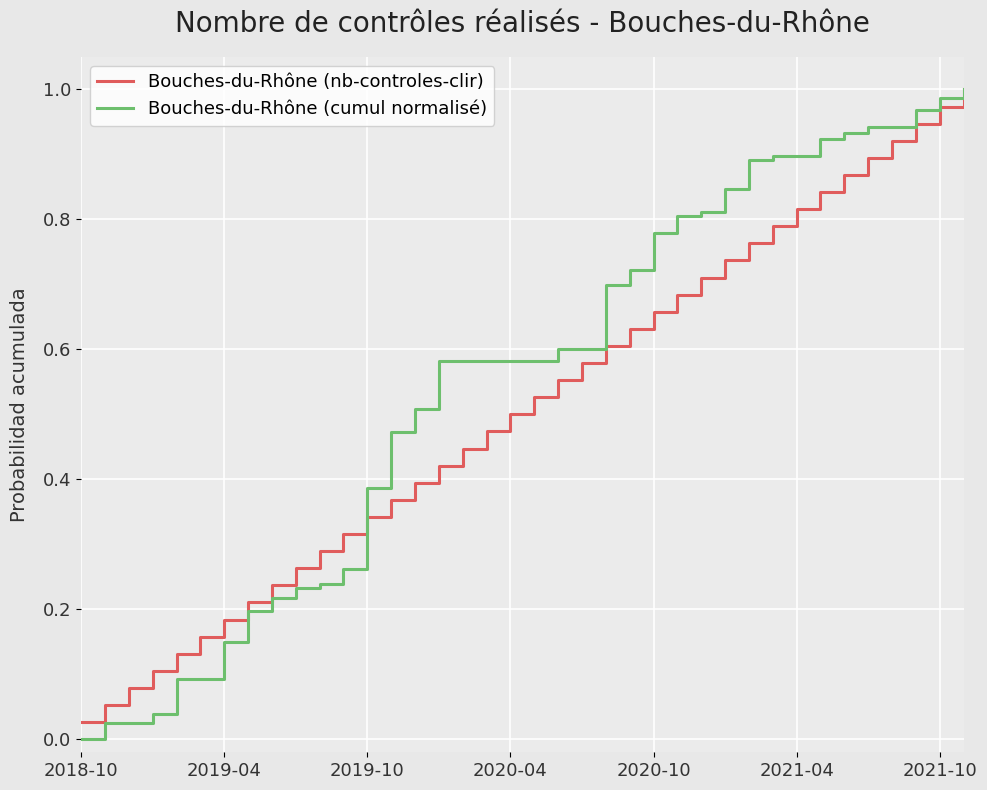

Which series has the widest spread of values?

Bouches-du-Rhône (cumul normalisé)